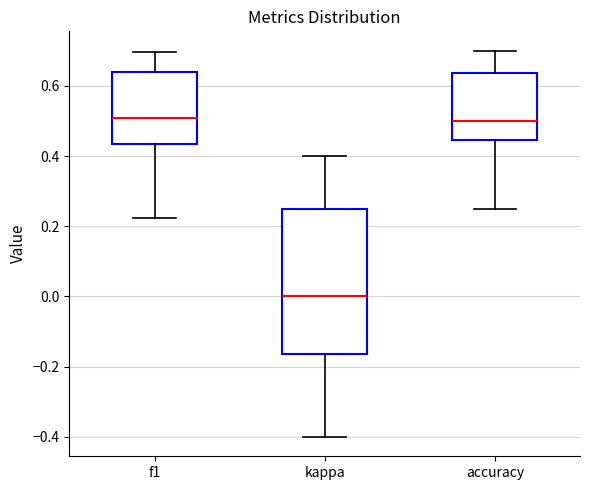

Comparing the boxes themselves (not the whiskers), which one is the tallest?

kappa